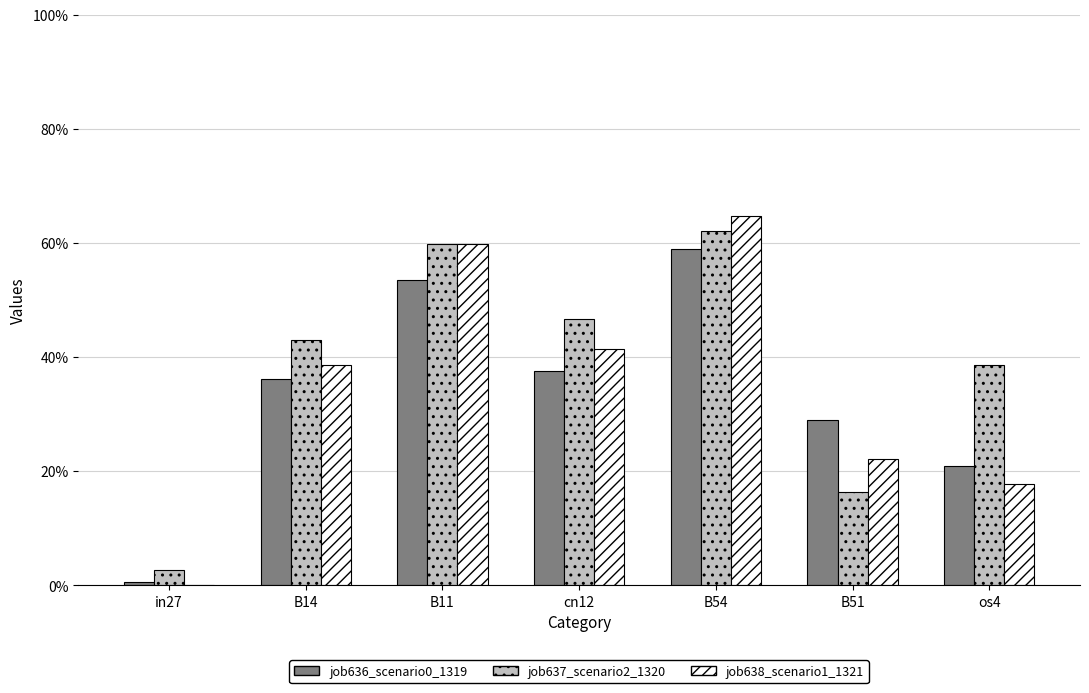

How many bars are there in each group?

3